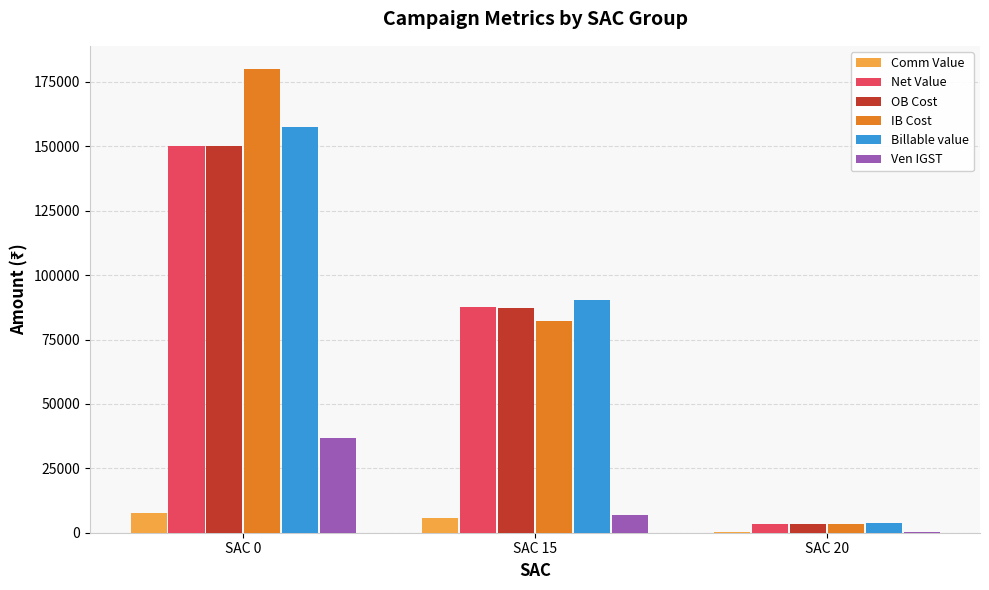

How many groups of bars are there?

3